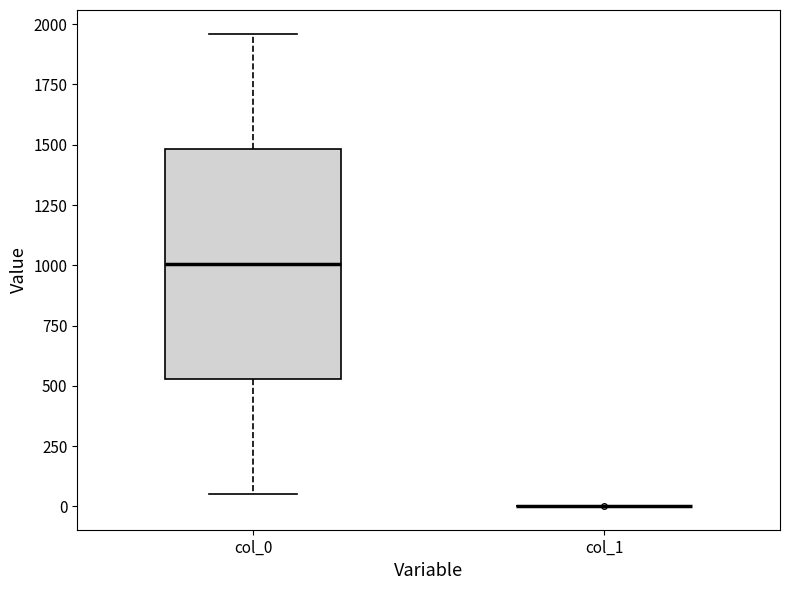

Where is the upper edge of the box for col_0 on the y-axis? The values are not printed on the chart, so give them approximately, as read against the axis.

1500